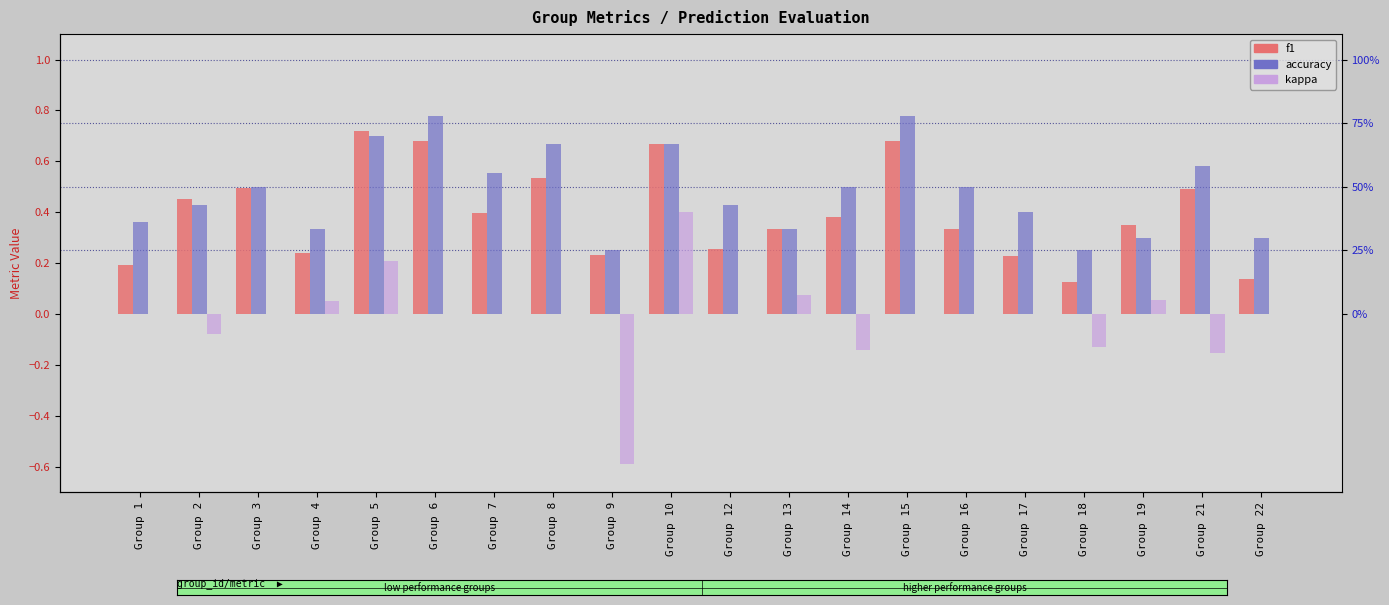

Is it true that accuracy equals 0.3 at Group 19?

True